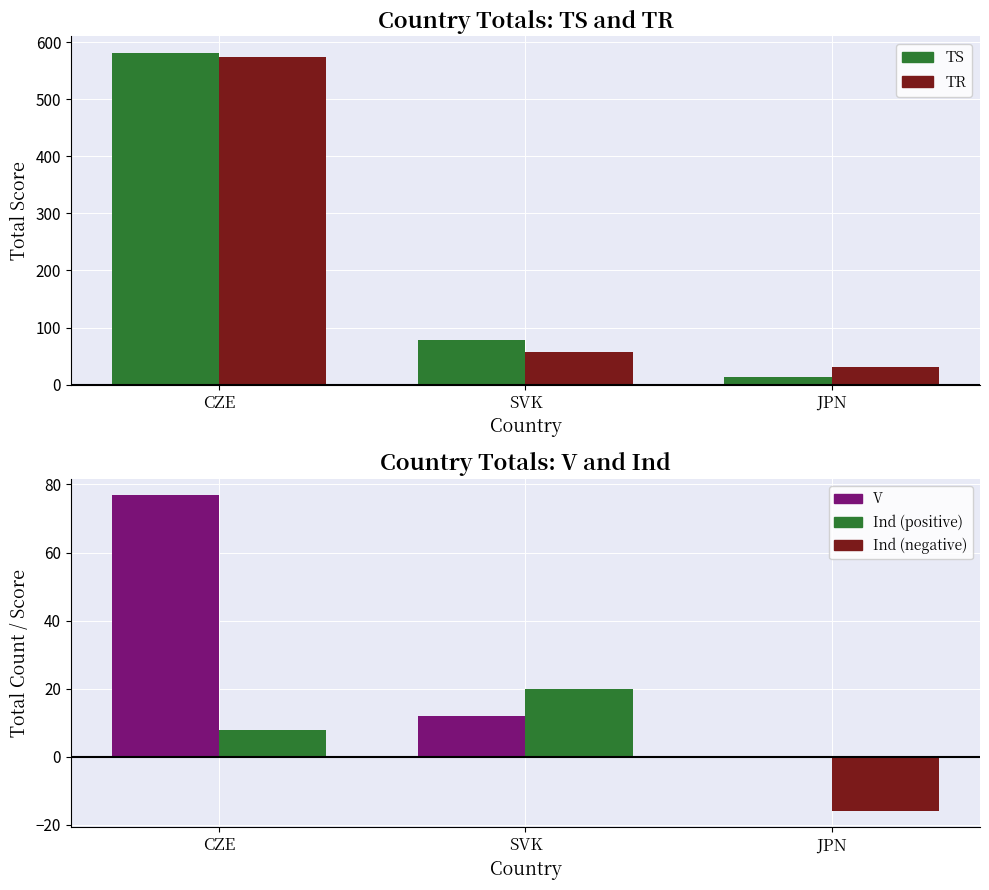

What is the sum of all TR values?

661